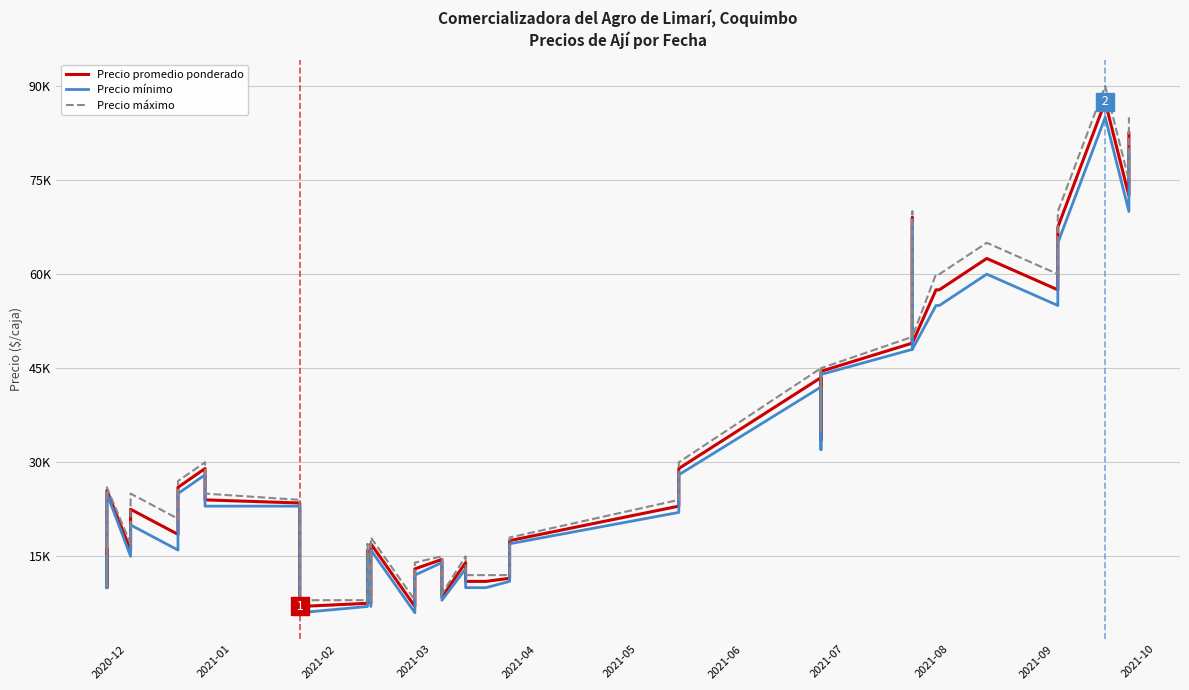

Reading left to right, what are all the values shown in this chart?

Precio promedio ponderado: 16000	10000	25500	16000	22500	18500	26000	29000	24000	23500	7000	7500	16000	7500	17000	7000	13000	14500	8500	14000	11000	11000	11500	17500	23000	29000	43500	33500	44500	49000	69000	49000	57500	57500	62500	57500	67500	87500	72500	82500
Precio mínimo: 15000	10000	25000	15000	20000	16000	25000	28000	23000	23000	6000	7000	15000	7000	16000	6000	12000	14000	8000	13000	10000	10000	11000	17000	22000	28000	42000	32000	44000	48000	68000	48000	55000	55000	60000	55000	65000	85000	70000	80000
Precio máximo: 17000	10000	26000	17000	25000	21000	27000	30000	25000	24000	8000	8000	17000	8000	18000	8000	14000	15000	9000	15000	12000	12000	12000	18000	24000	30000	45000	35000	45000	50000	70000	50000	60000	60000	65000	60000	70000	90000	75000	85000